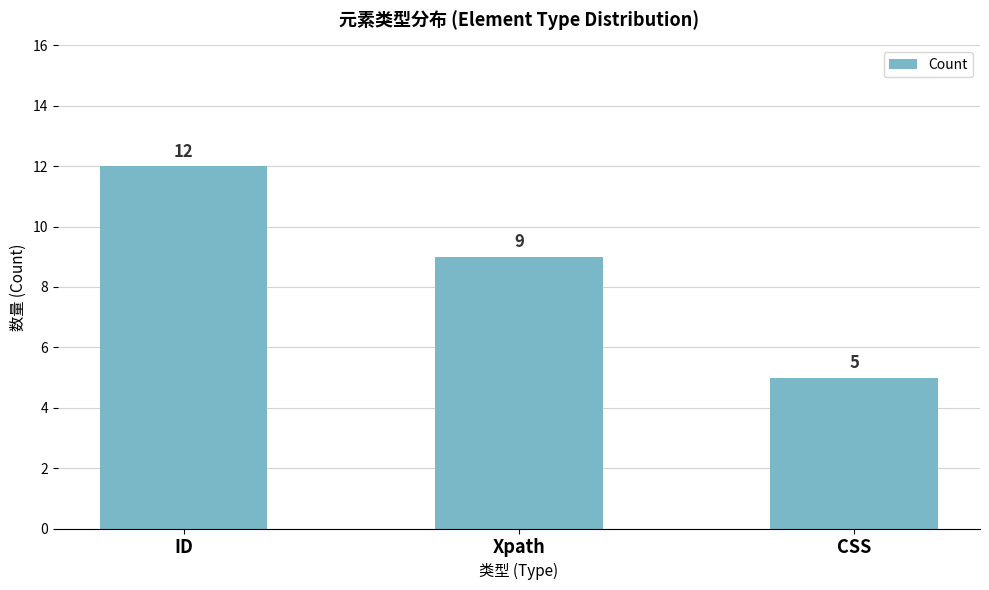

What is the value of the 2nd bar from the left?

9